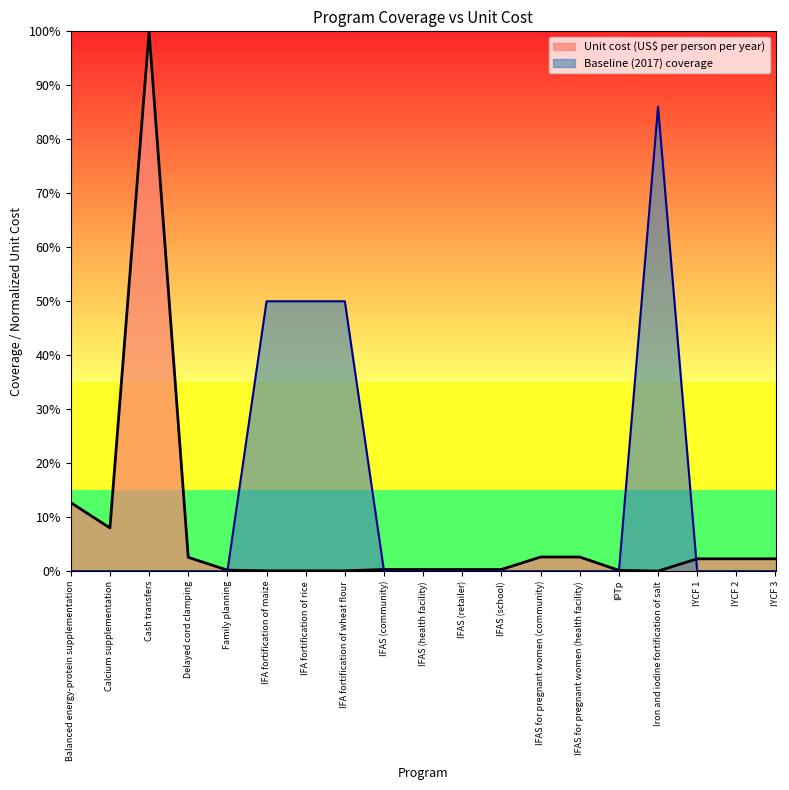

Rank the series at IFA fortification of maize from highest to lowest value.

Baseline (2017) coverage, Unit cost (US$ per person per year)